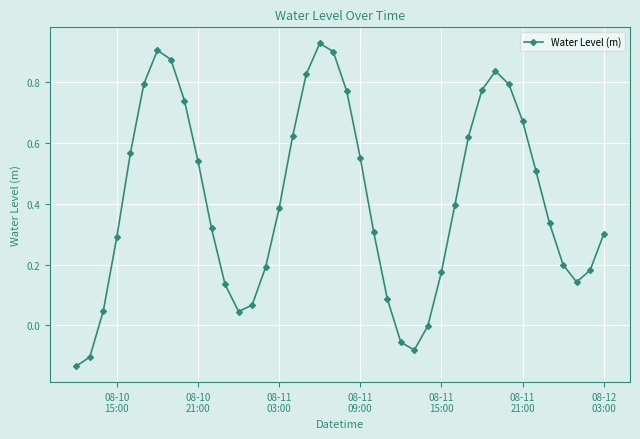

What is the difference between the maximum and minimum values?

1.1